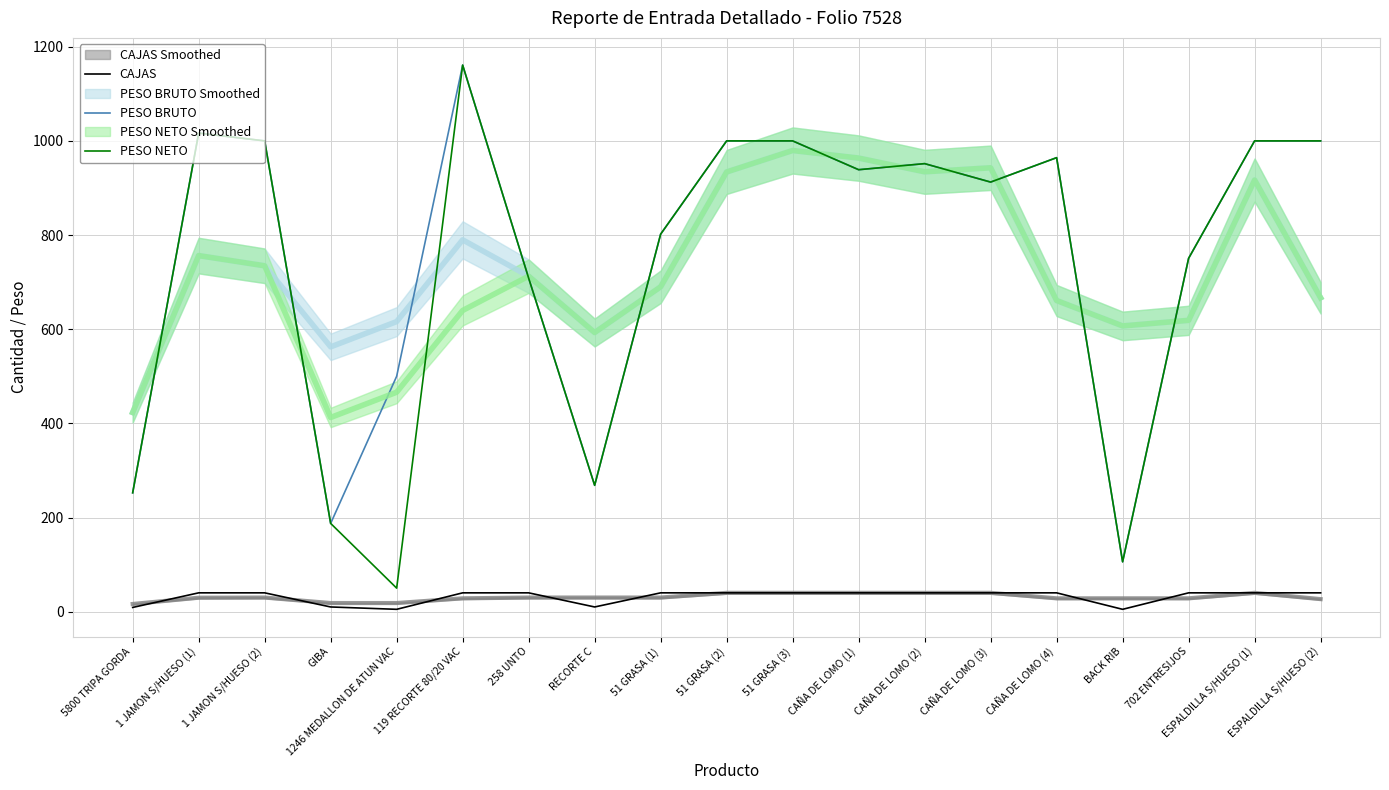

Is it true that PESO NETO equals 1000.0 at ESPALDILLA S/HUESO (2)?

True